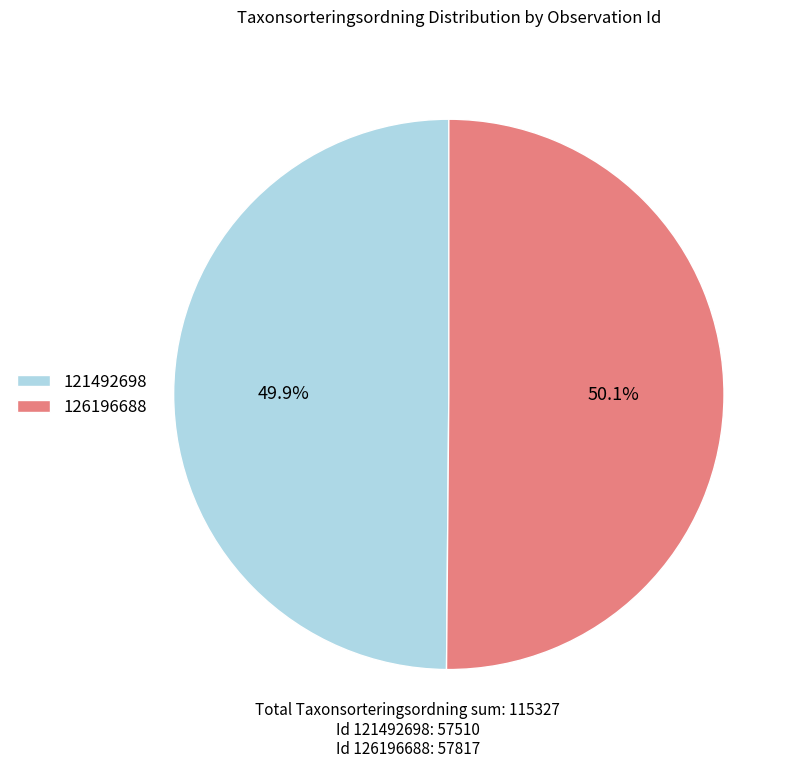

Approximately how many times larger is the value at 126196688 compared to 121492698?

1.0